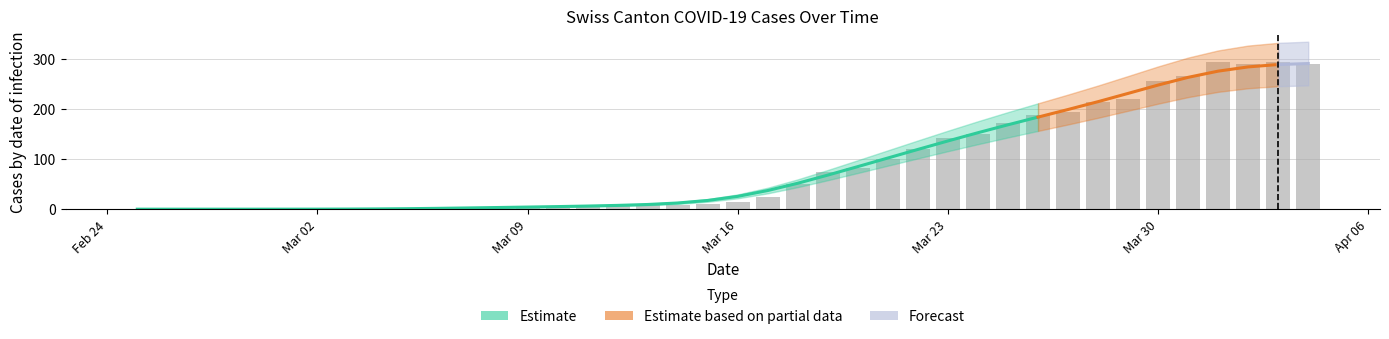

Does the chart contain stacked bars?

No